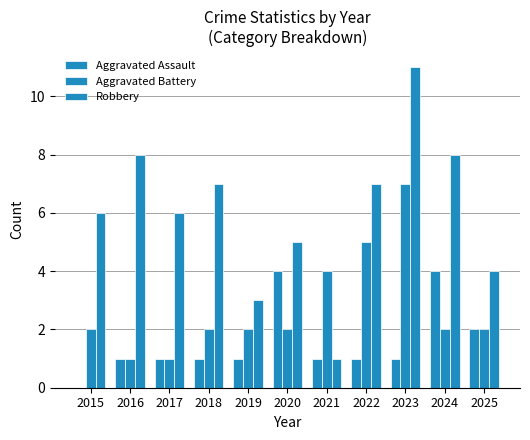

Does the chart contain stacked bars?

No